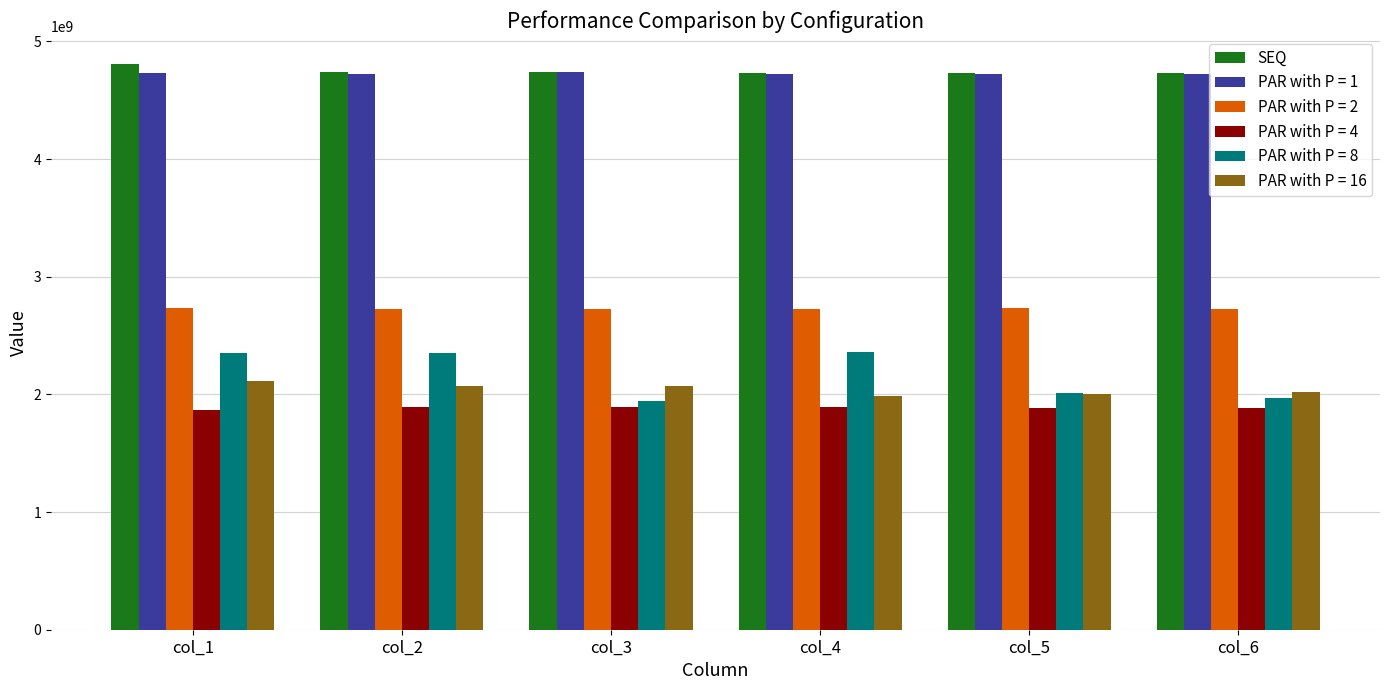

The value of PAR with P = 8 at col_6 is 699783437. True or false?

False